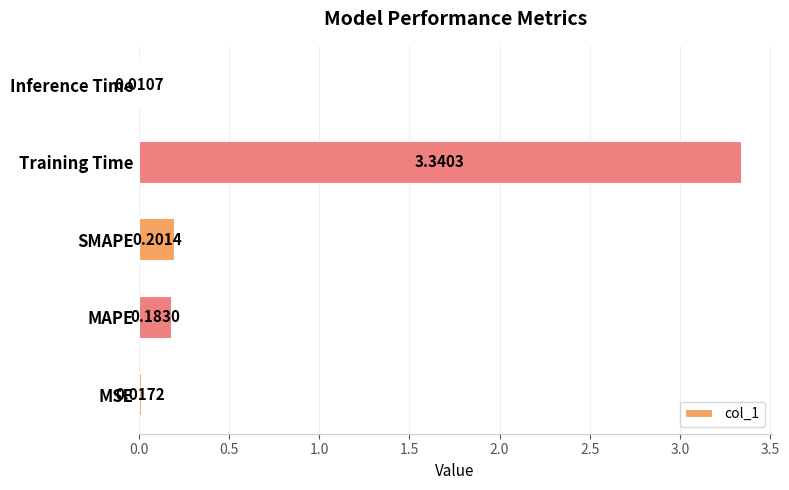

Which category has the lowest value across all series?

Inference Time